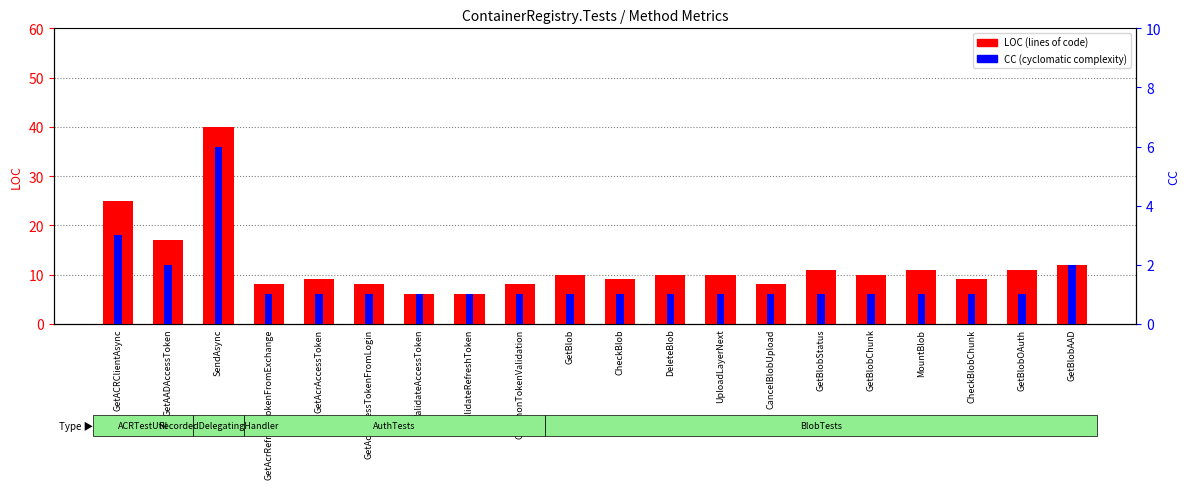

What is the average value of the LOC (lines of code) series?

12